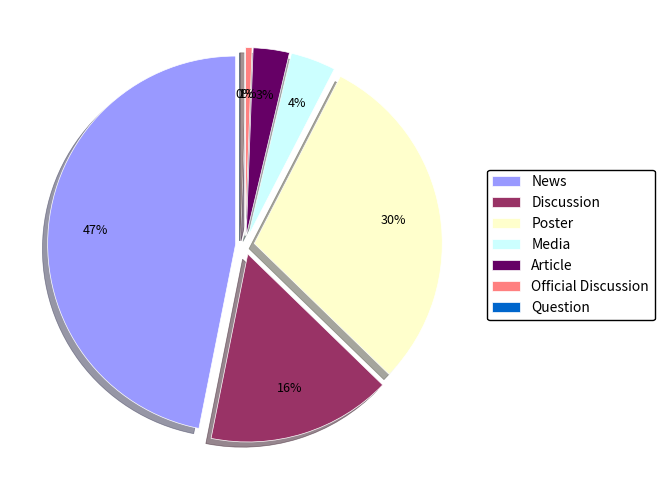

How many slices are in this pie chart?

7